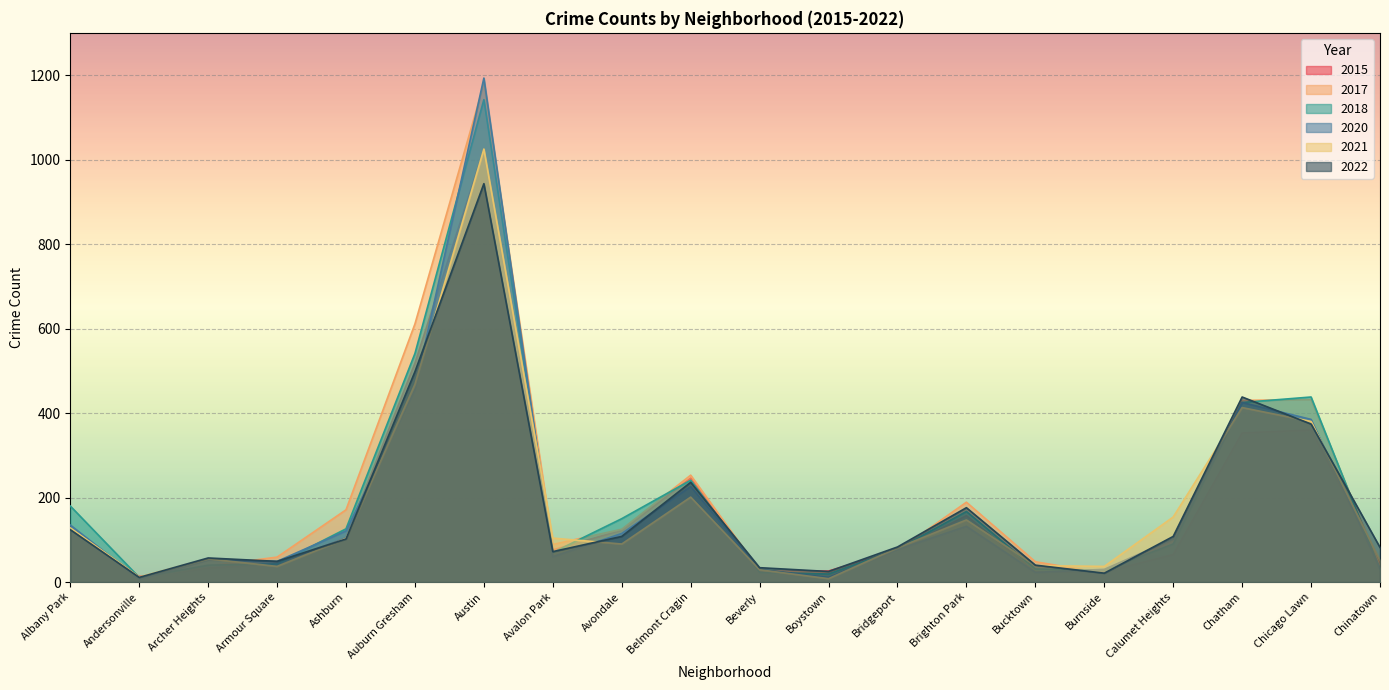

At which label is 2022 closest to 477?

Auburn Gresham